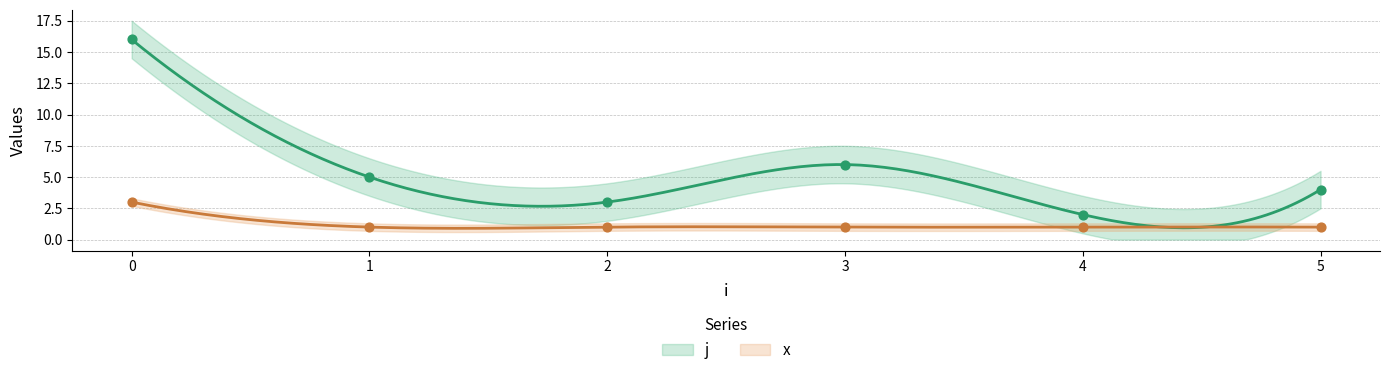

At how many categories does at least one series exceed 14?

1